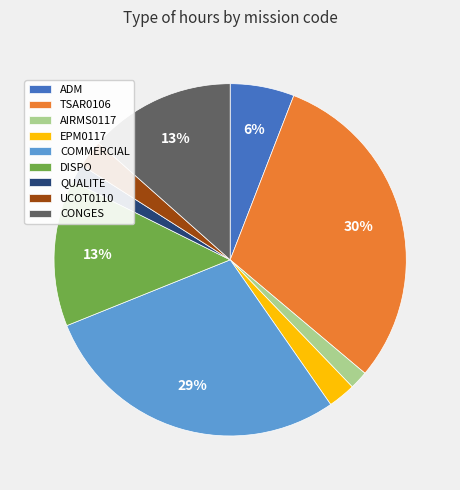

Between ADM and CONGES, which is larger?

CONGES